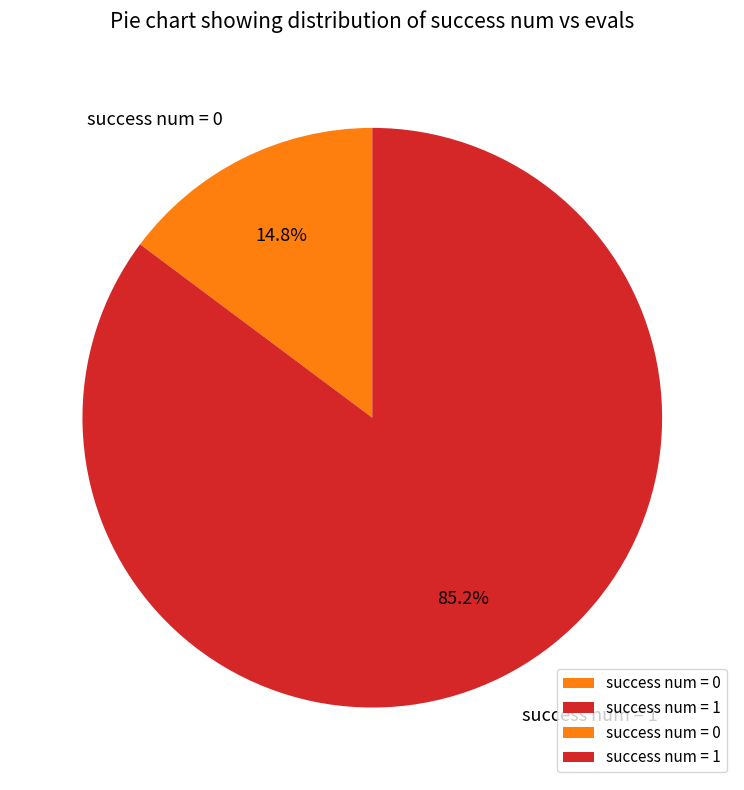

How many segments does this pie chart have?

2